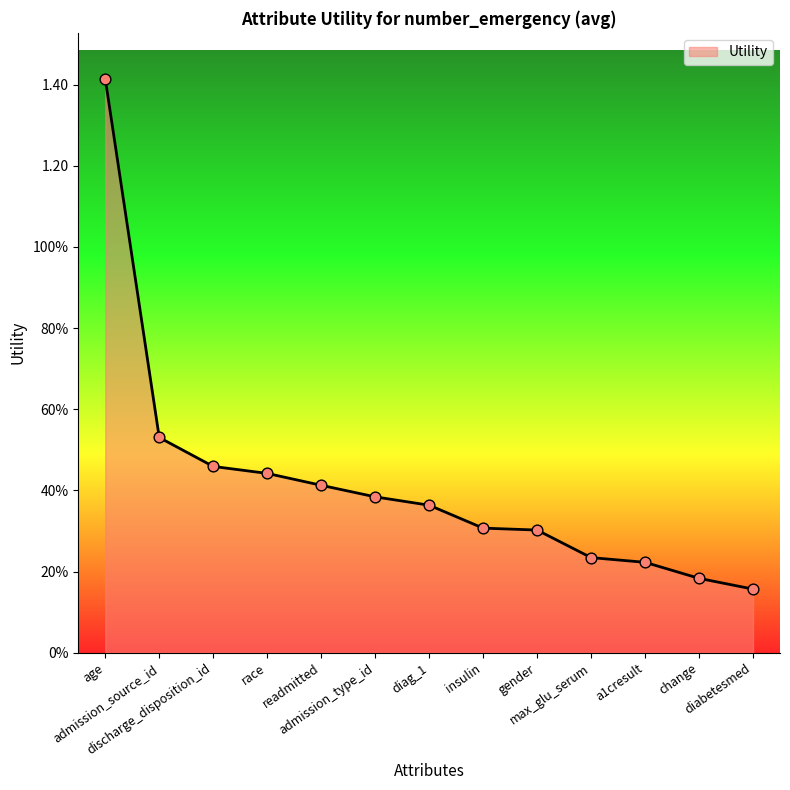

What is the change in value from insulin to max_glu_serum?

-0.1